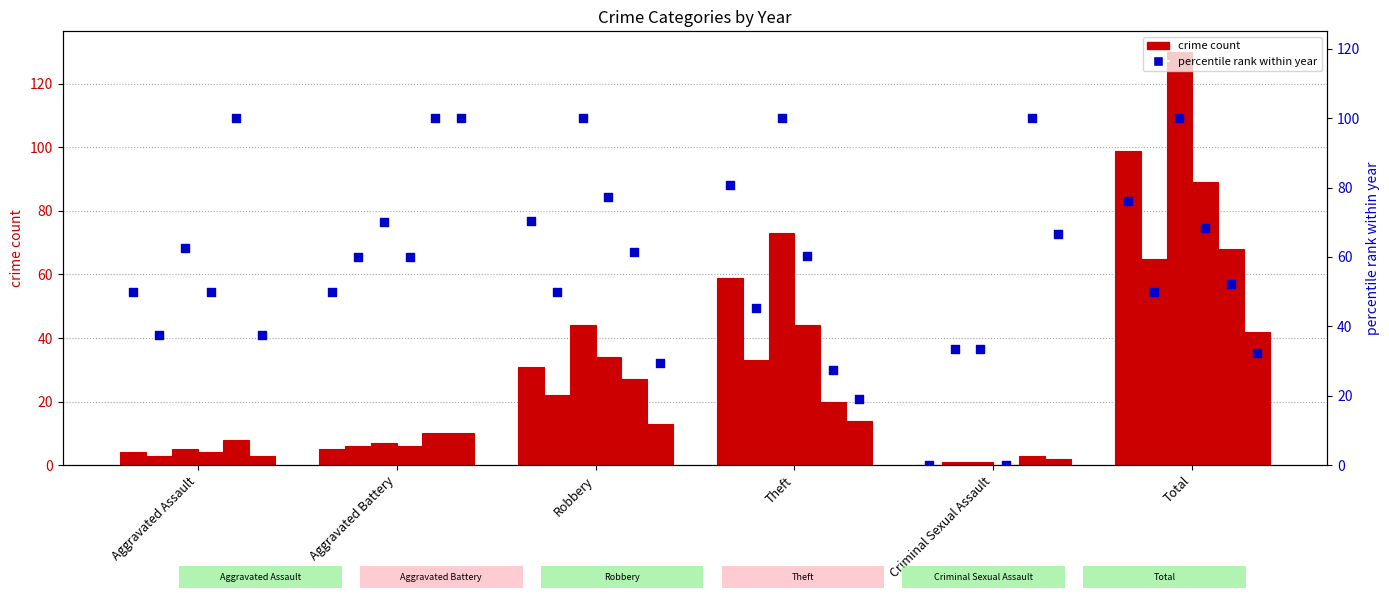

Which has a higher value, Criminal Sexual Assault or Total?

Total